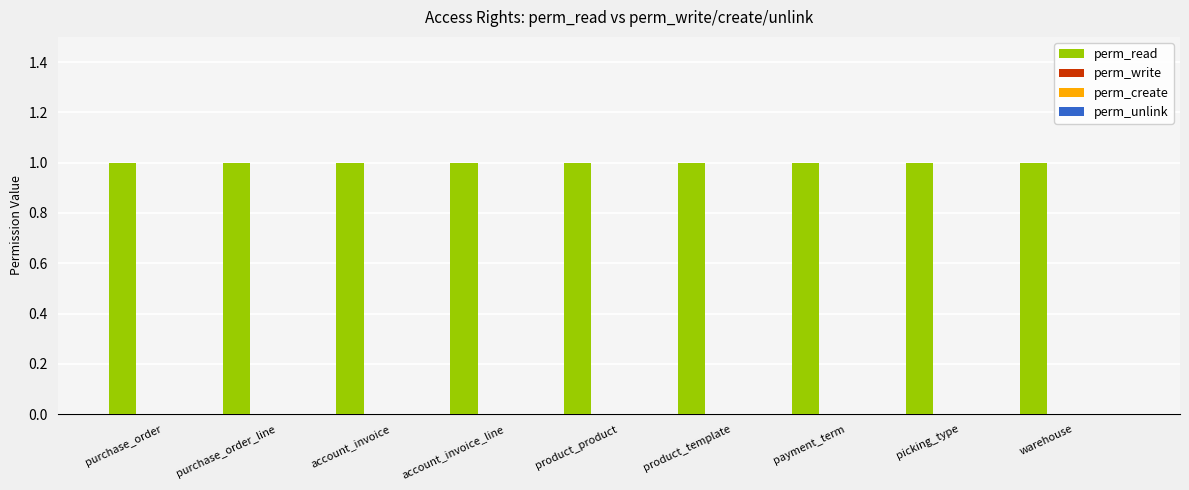

Which series has the widest spread of values?

perm_read